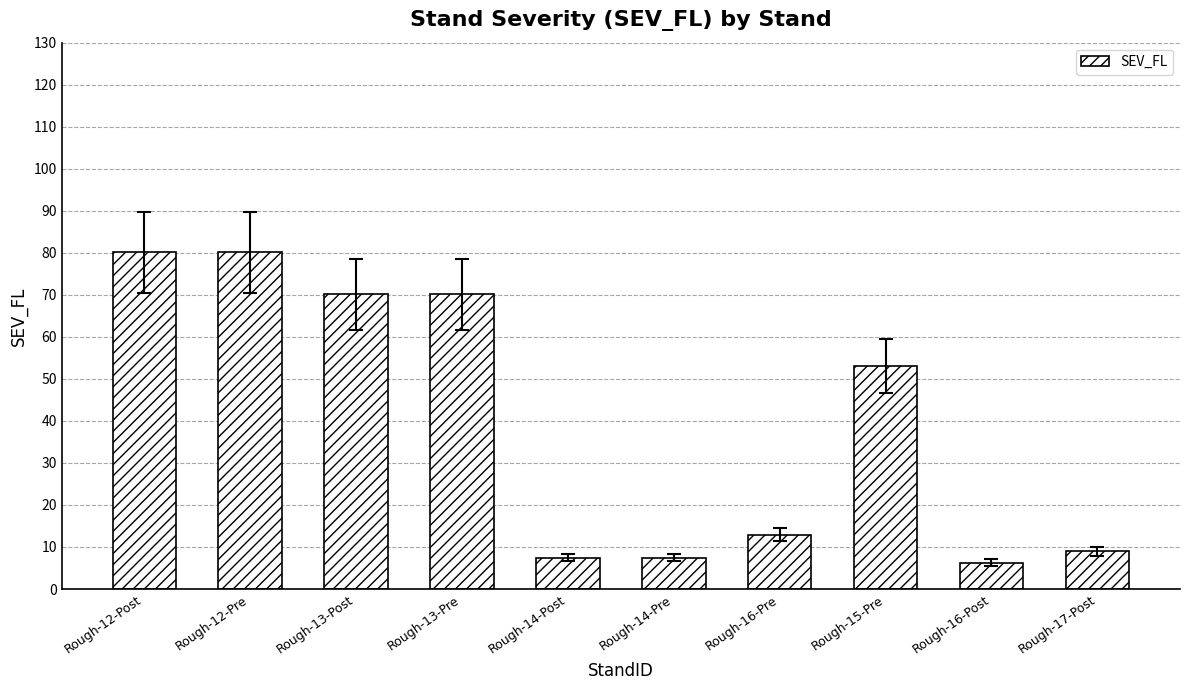

Are the bars horizontal?

No